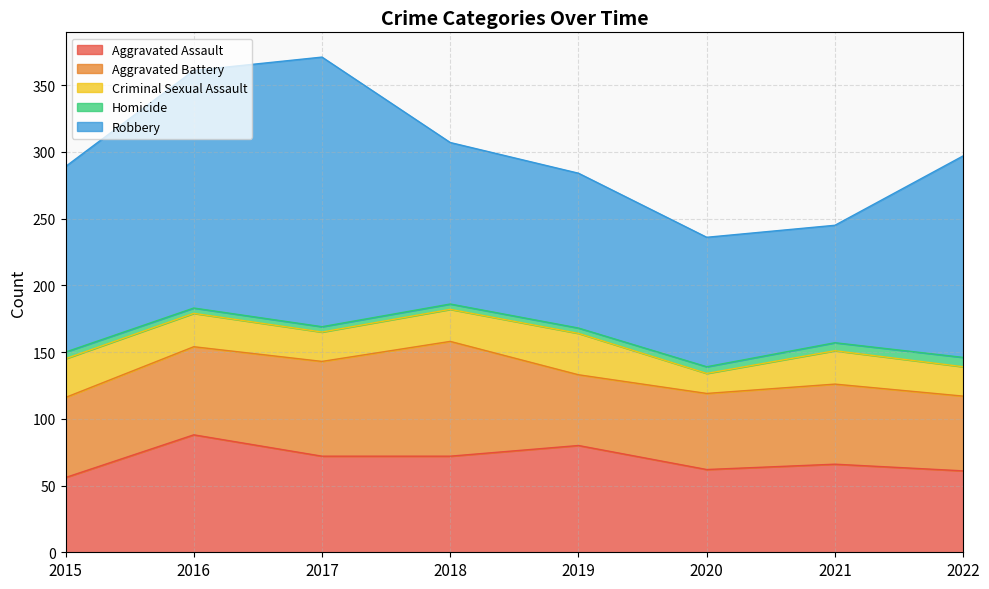

Is the value of Homicide at 2020 greater than the value of Aggravated Assault at 2020?

No